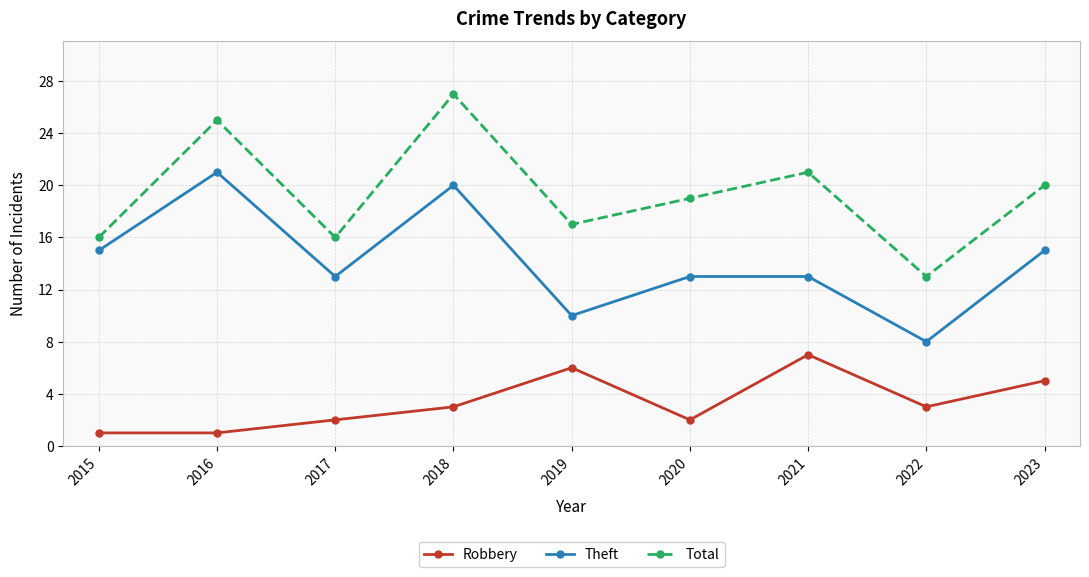

At which label does Robbery reach its peak?

2021